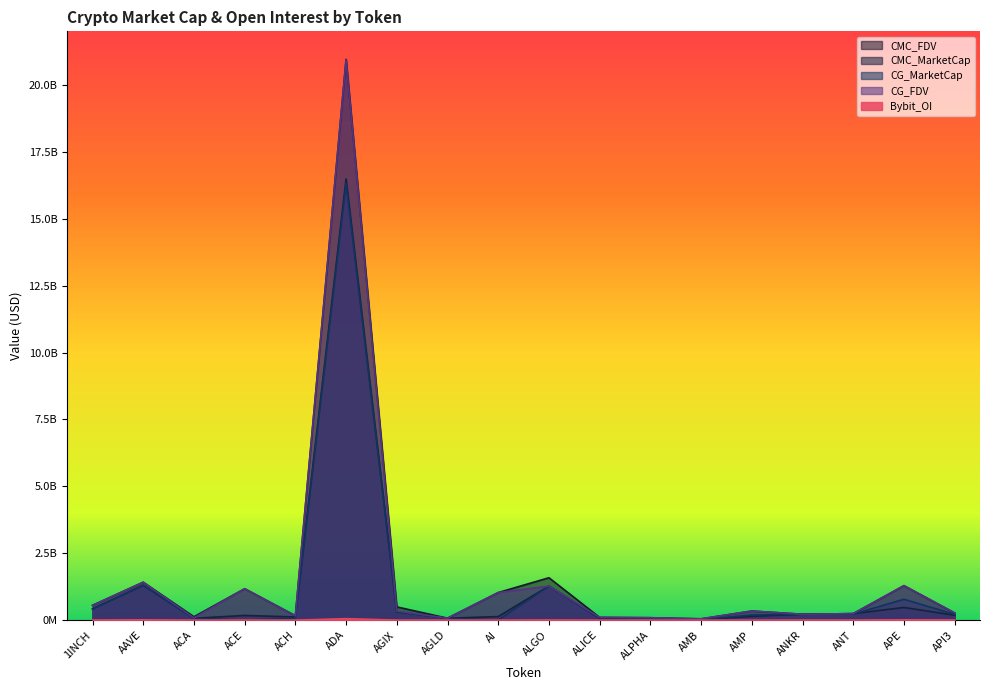

What is the sum of the CG_FDV values at AI and AGIX?

1371024594.0